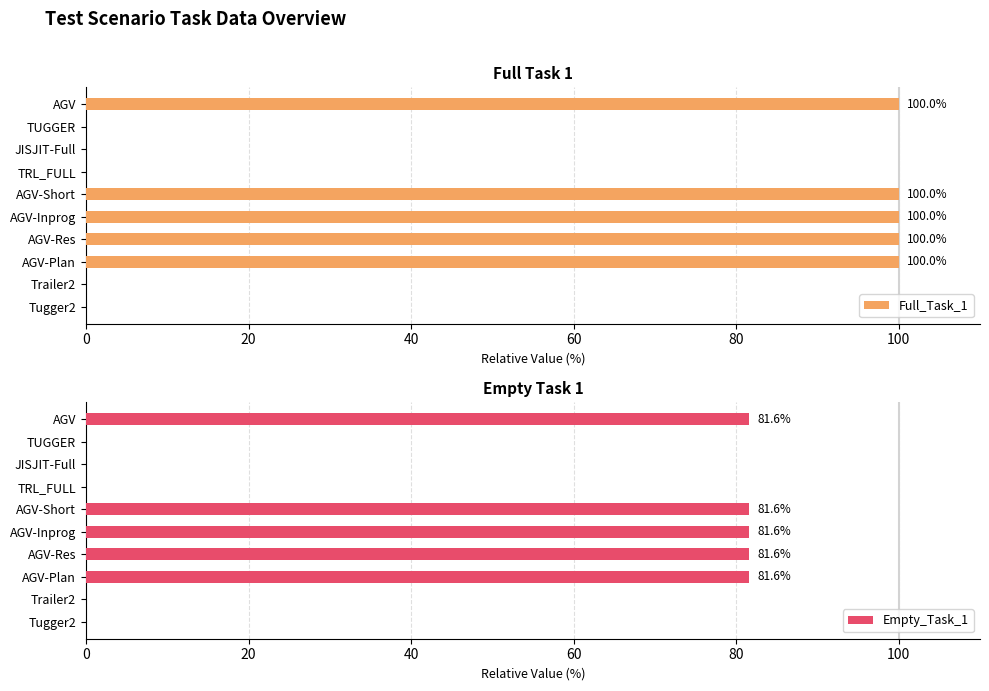

Is it true that Full_Task_1 equals 59 at AGV-Res?

False